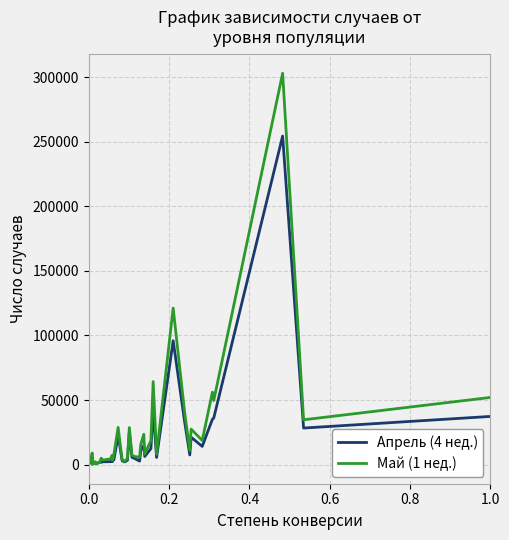

What is the maximum value shown in the chart?

303000